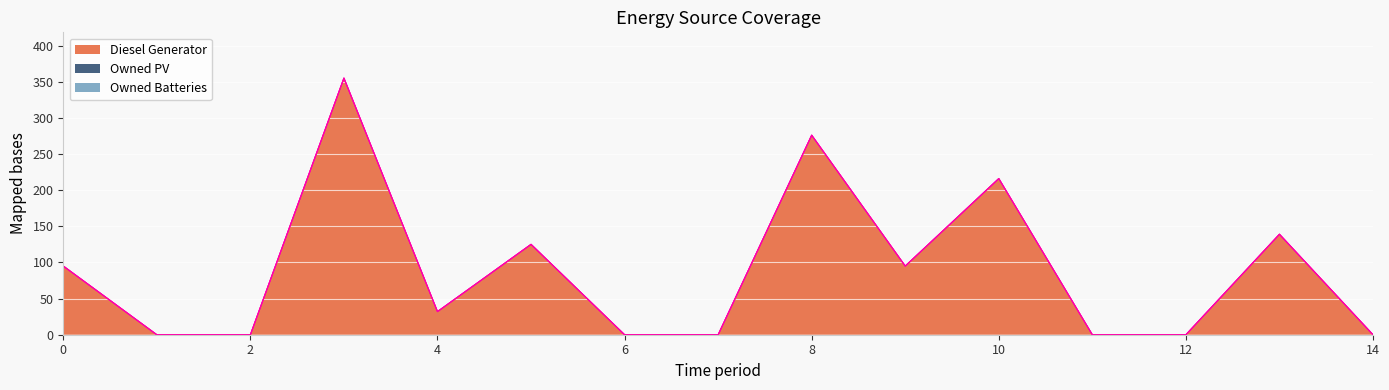

At which category is the sum across all series the highest?

3